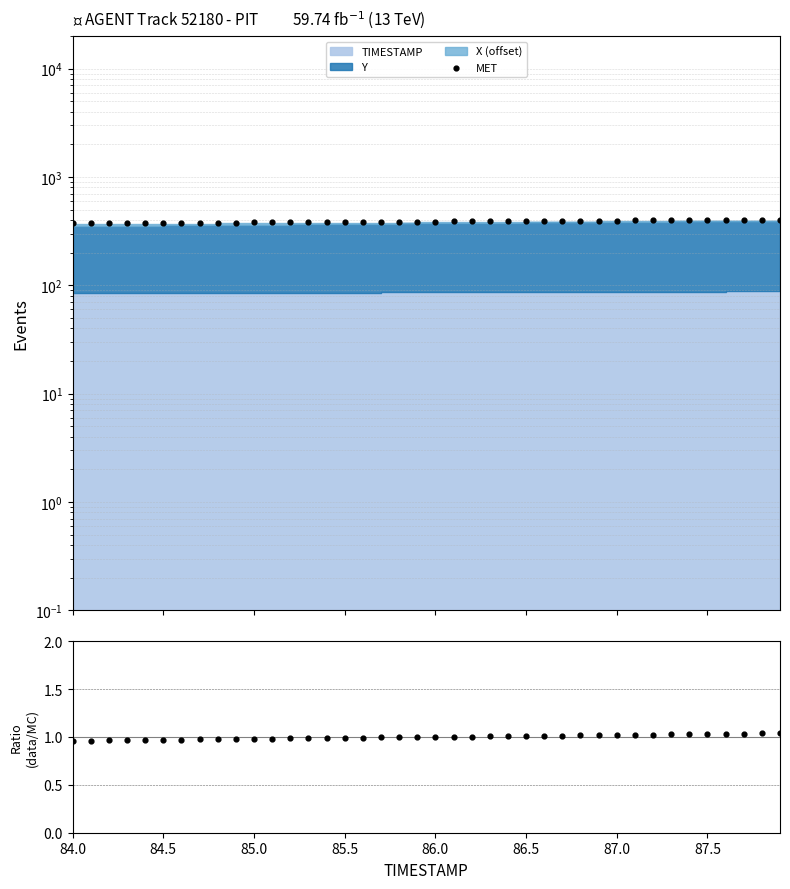

Which series reaches the maximum Y coordinate?

MET